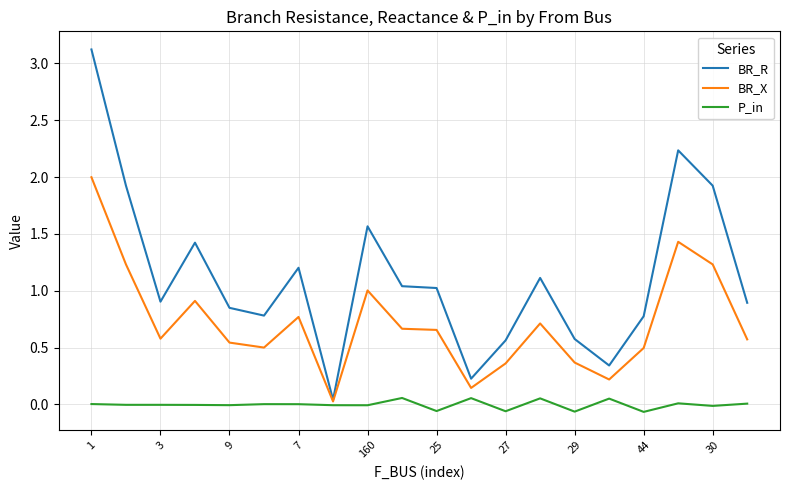

What is the maximum value for BR_R?

3.1